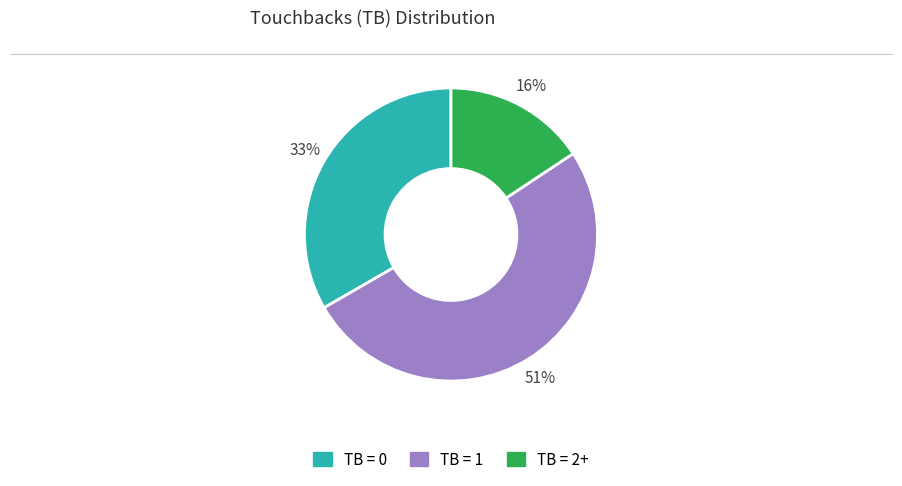

To the nearest percent, what is the difference between the largest and smallest slice percentages?

35%